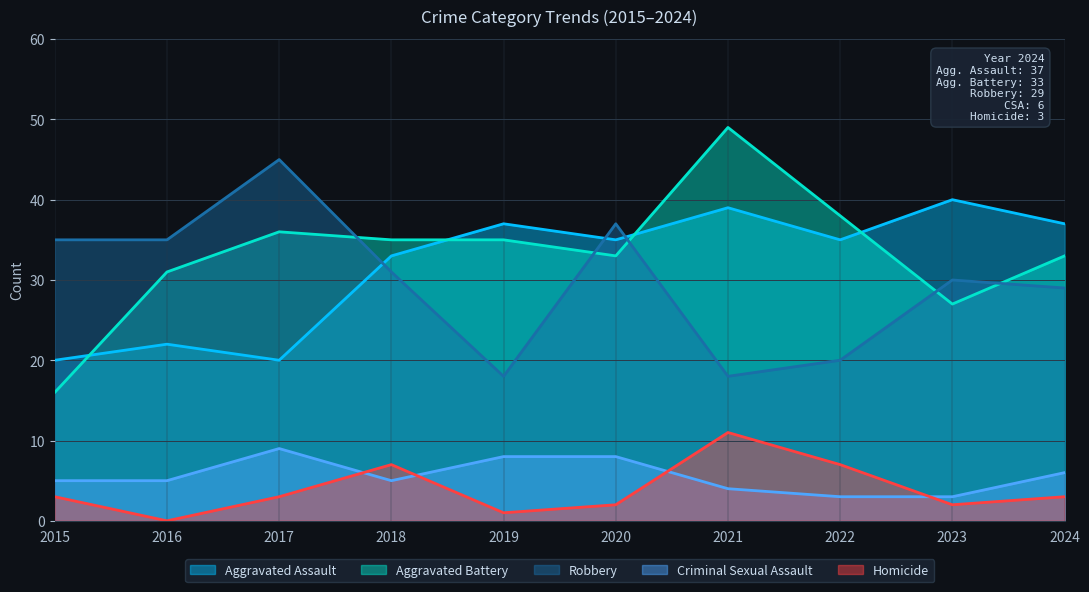

How many values in the Criminal Sexual Assault series exceed 5?

4